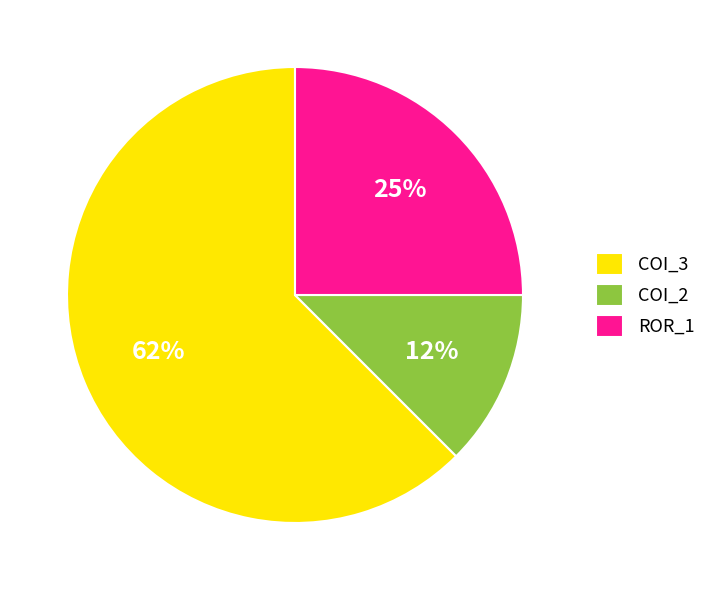

To the nearest percent, what is the combined percentage of COI_3 and COI_2?

75%